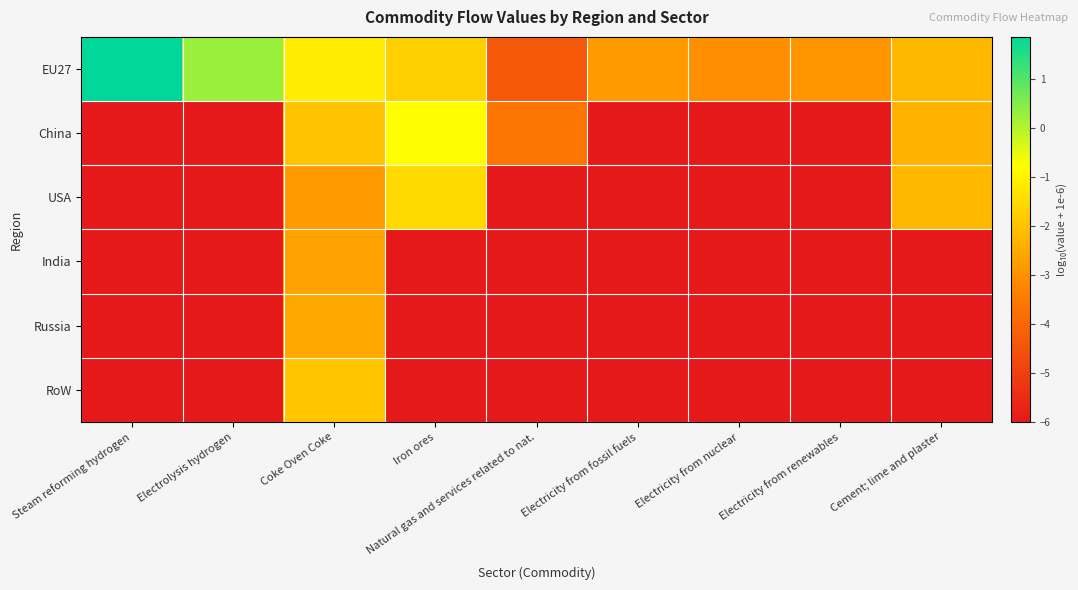

Reading right to left, what are all the values shown in this chart?

EU27: Cement; lime and plaster=-2.2	Electricity from renewables=-2.9	Electricity from nuclear=-3.1	Electricity from fossil fuels=-2.8	Natural gas and services related to nat.=-4.4	Iron ores=-1.7	Coke Oven Coke=-1.2	Electrolysis hydrogen=0.3	Steam reforming hydrogen=1.9
China: Cement; lime and plaster=-2.3	Electricity from renewables=-6.0	Electricity from nuclear=-6.0	Electricity from fossil fuels=-6.0	Natural gas and services related to nat.=-3.7	Iron ores=-0.8	Coke Oven Coke=-2.0	Electrolysis hydrogen=-6.0	Steam reforming hydrogen=-6.0
USA: Cement; lime and plaster=-2.2	Electricity from renewables=-6.0	Electricity from nuclear=-6.0	Electricity from fossil fuels=-6.0	Natural gas and services related to nat.=-6.0	Iron ores=-1.5	Coke Oven Coke=-2.8	Electrolysis hydrogen=-6.0	Steam reforming hydrogen=-6.0
India: Cement; lime and plaster=-6.0	Electricity from renewables=-6.0	Electricity from nuclear=-6.0	Electricity from fossil fuels=-6.0	Natural gas and services related to nat.=-6.0	Iron ores=-6.0	Coke Oven Coke=-2.7	Electrolysis hydrogen=-6.0	Steam reforming hydrogen=-6.0
Russia: Cement; lime and plaster=-6.0	Electricity from renewables=-6.0	Electricity from nuclear=-6.0	Electricity from fossil fuels=-6.0	Natural gas and services related to nat.=-6.0	Iron ores=-6.0	Coke Oven Coke=-2.5	Electrolysis hydrogen=-6.0	Steam reforming hydrogen=-6.0
RoW: Cement; lime and plaster=-6.0	Electricity from renewables=-6.0	Electricity from nuclear=-6.0	Electricity from fossil fuels=-6.0	Natural gas and services related to nat.=-6.0	Iron ores=-6.0	Coke Oven Coke=-1.9	Electrolysis hydrogen=-6.0	Steam reforming hydrogen=-6.0